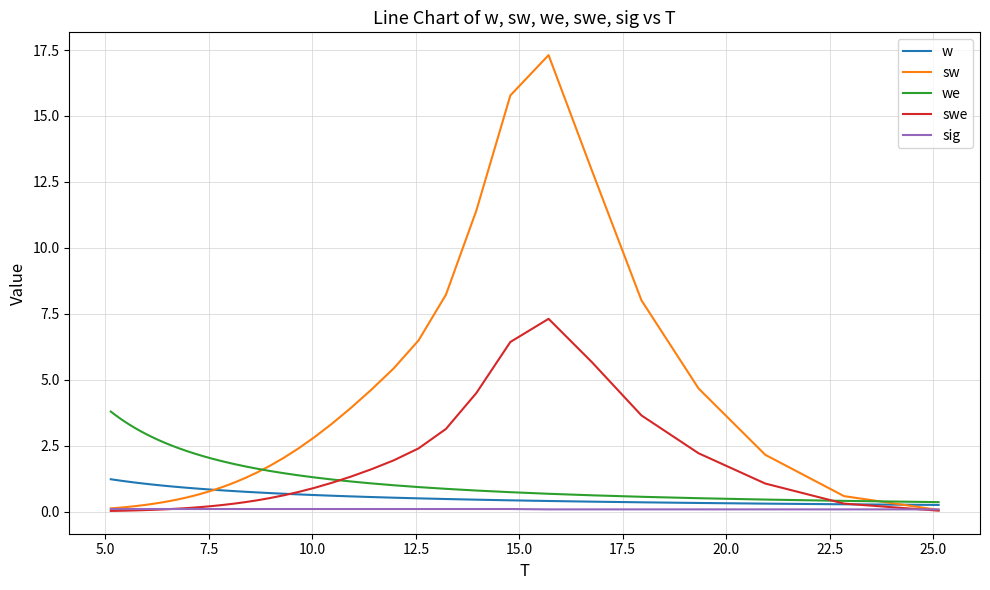

What is the difference between the second highest and minimum values in the w series?

1.0